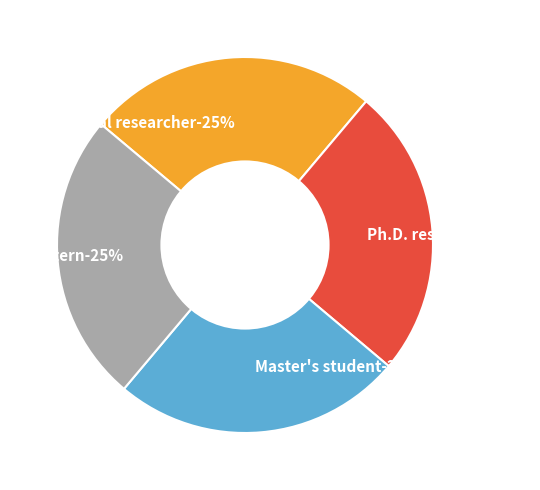

To the nearest percent, what portion does Postdoctoral researcher represent?

25%